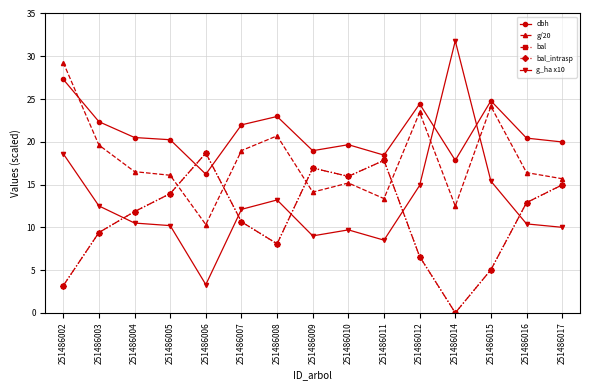

Does the chart have visible grid lines?

Yes